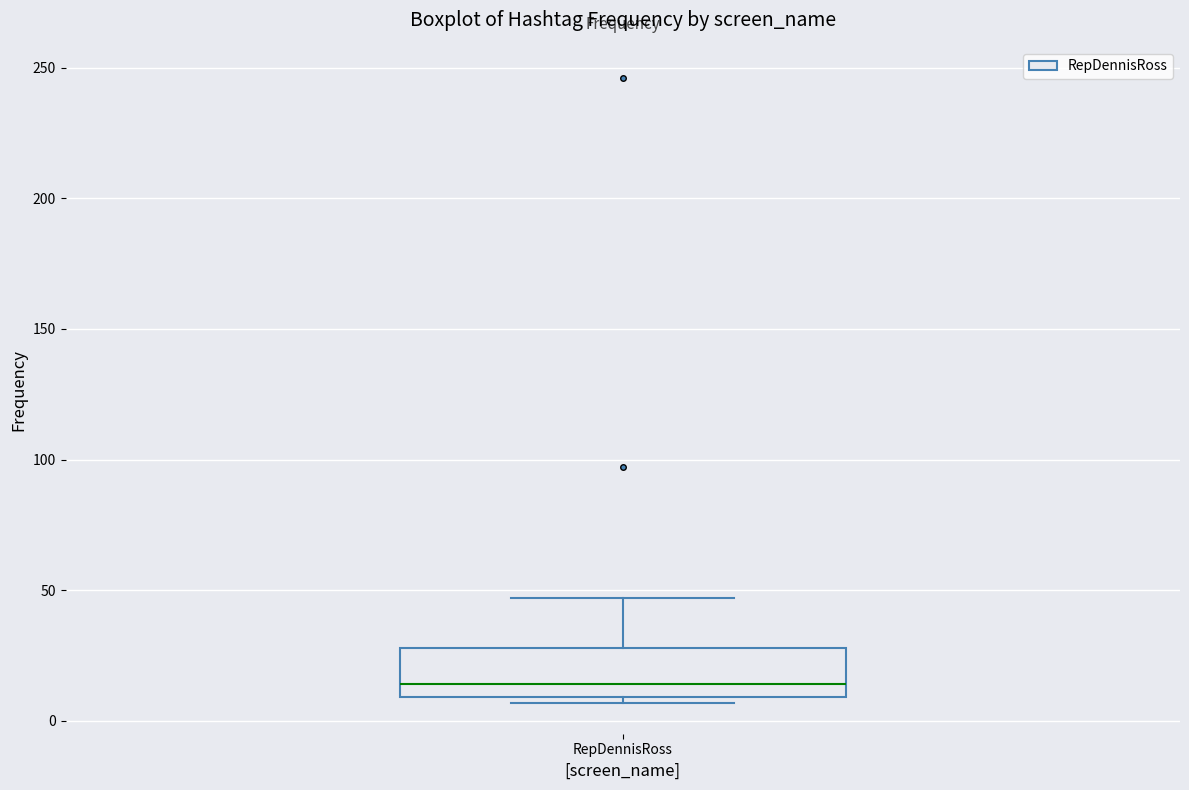

Read this box plot against the y-axis: the position of the median line, the range covered by the box, and the ends of both whiskers. The values are not printed on the chart, so give them approximately, as read against the axis.

median 15, box 10 to 30, whiskers 5 to 45